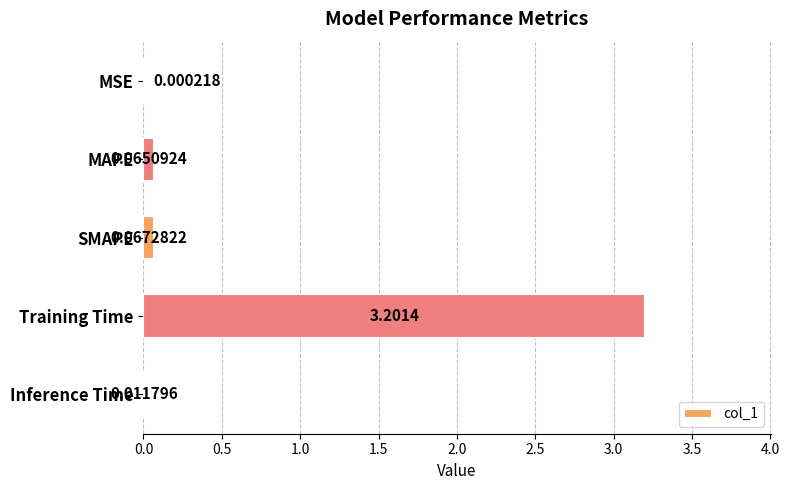

Where is the data nearest to the value 1?

SMAPE